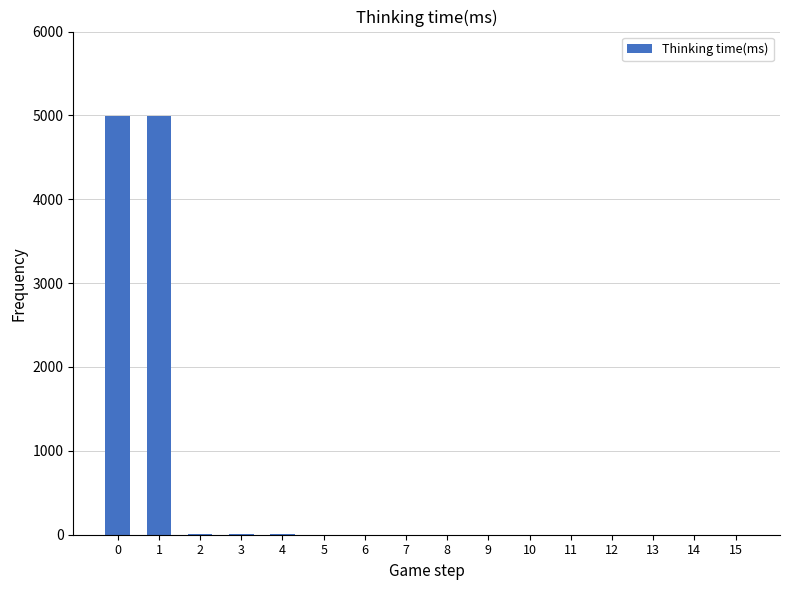

What is the sum of all values?

10012